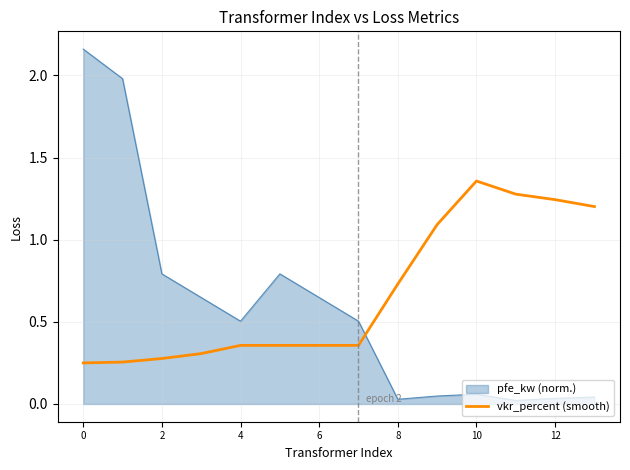

Which series has the widest spread of values?

pfe_kw (norm.)